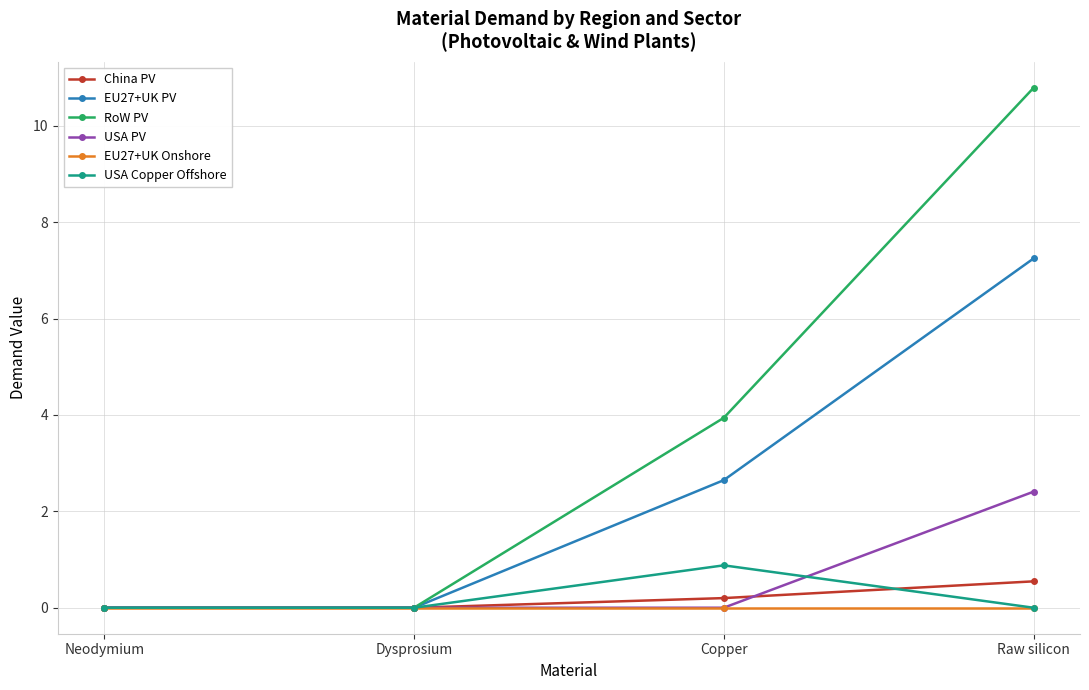

At which category is the sum across all series the highest?

Raw silicon